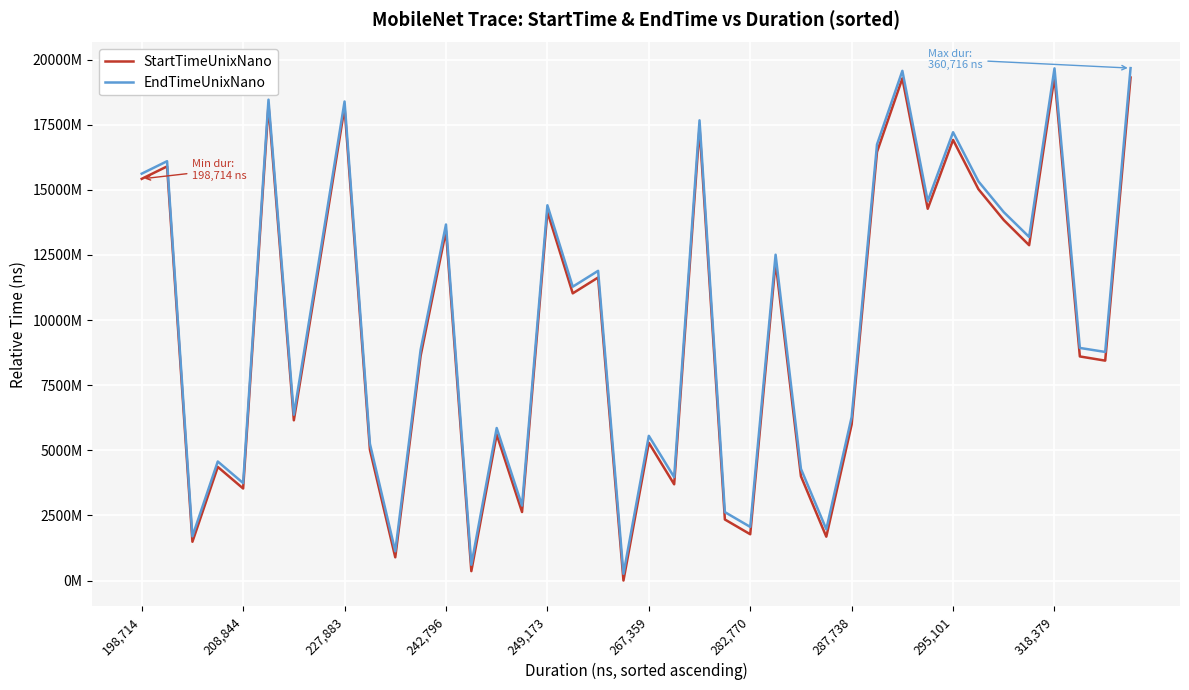

What is the minimum value for EndTimeUnixNano?

256430584